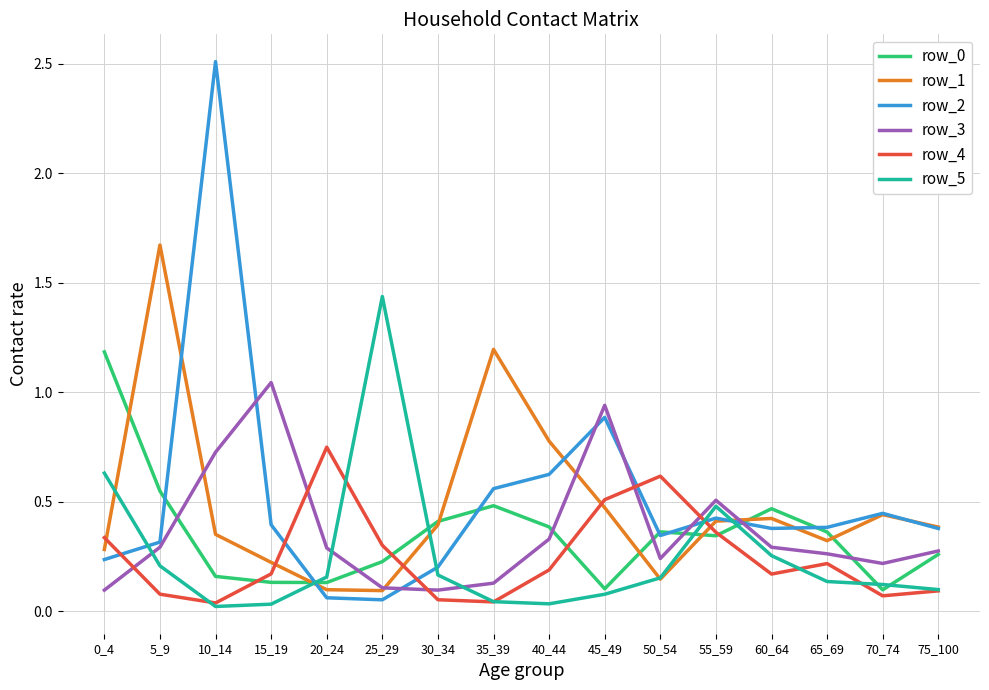

Which series has the largest range (max minus min)?

row_2